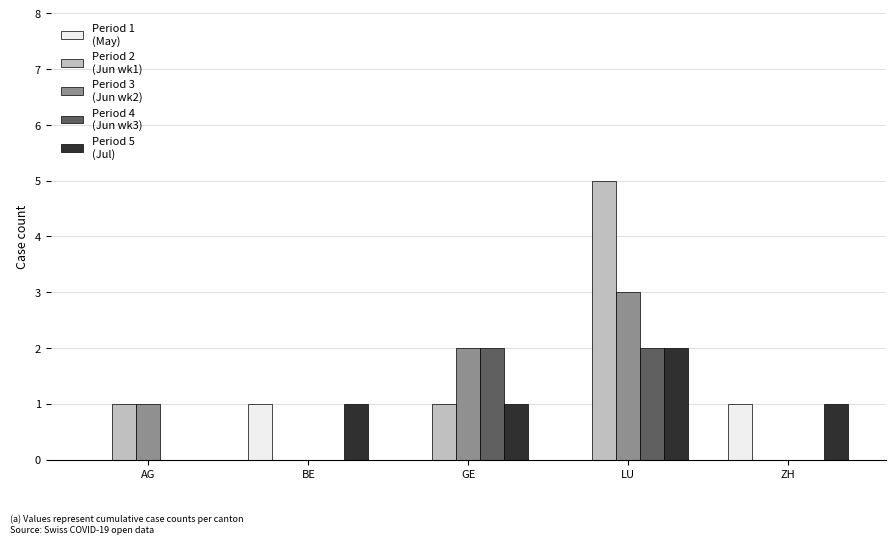

What is the maximum value shown in the chart?

5